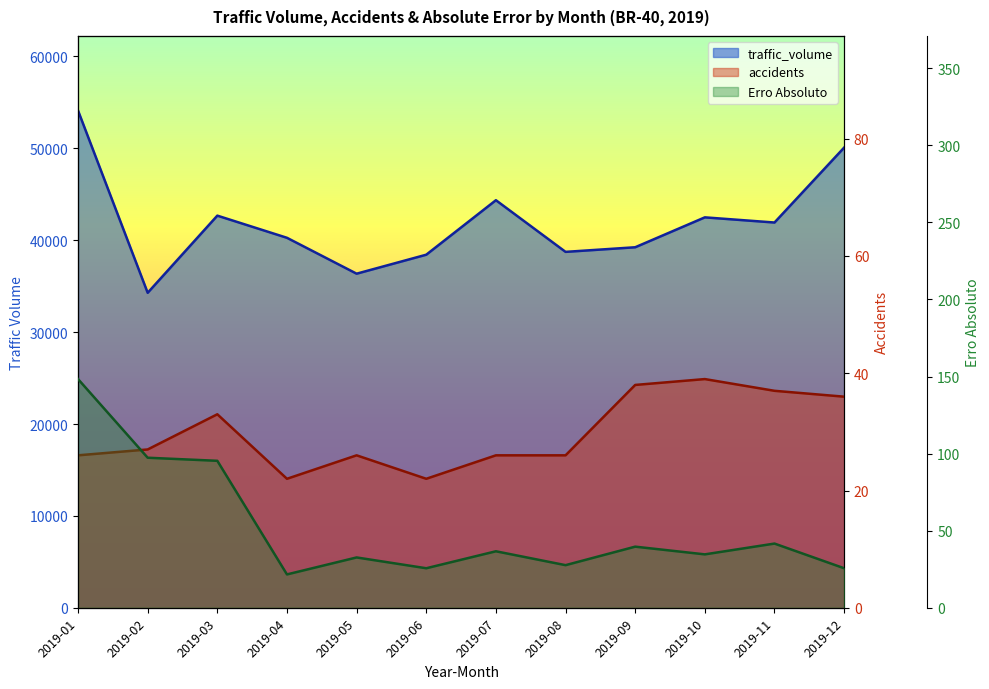

What is the total value across all series at 2019-02?

34403.3